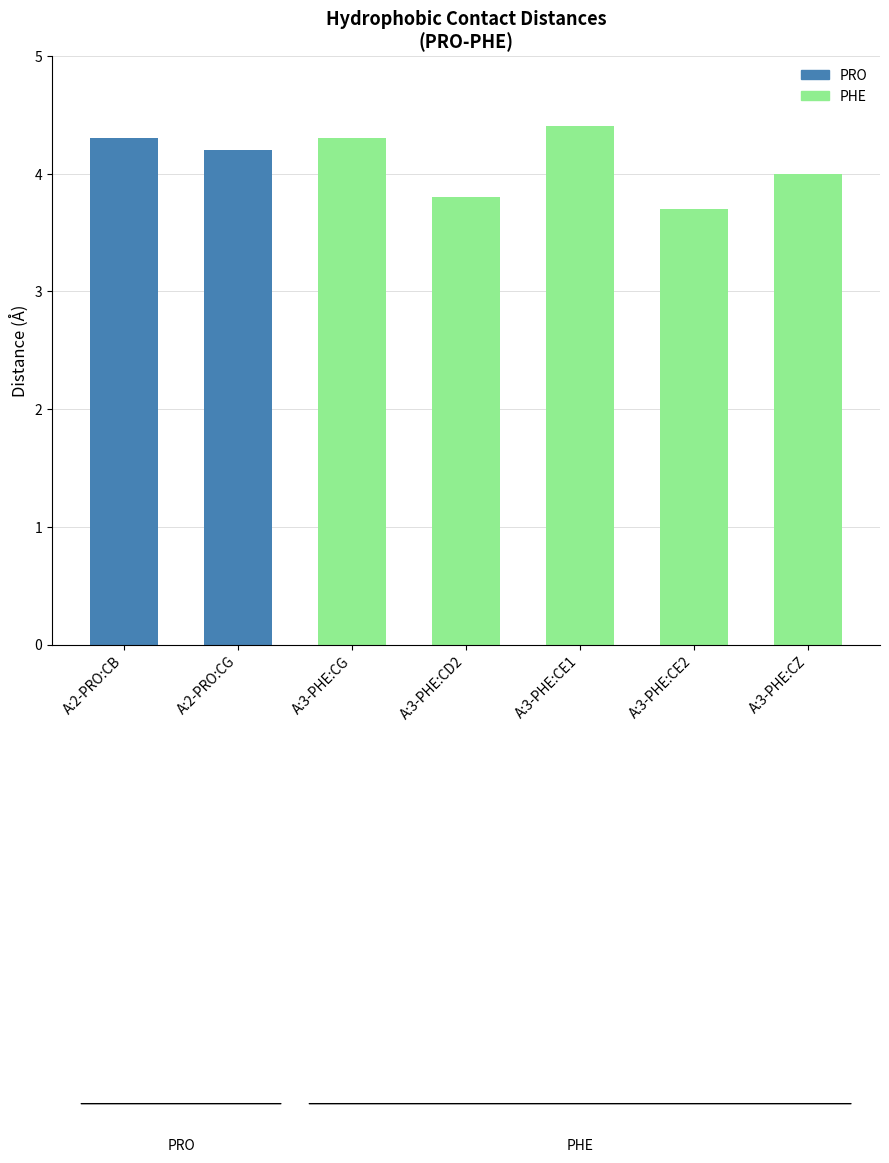

Reading left to right, extract all data points from this chart.

4.3	4.2	4.3	3.8	4.4	3.7	4.0